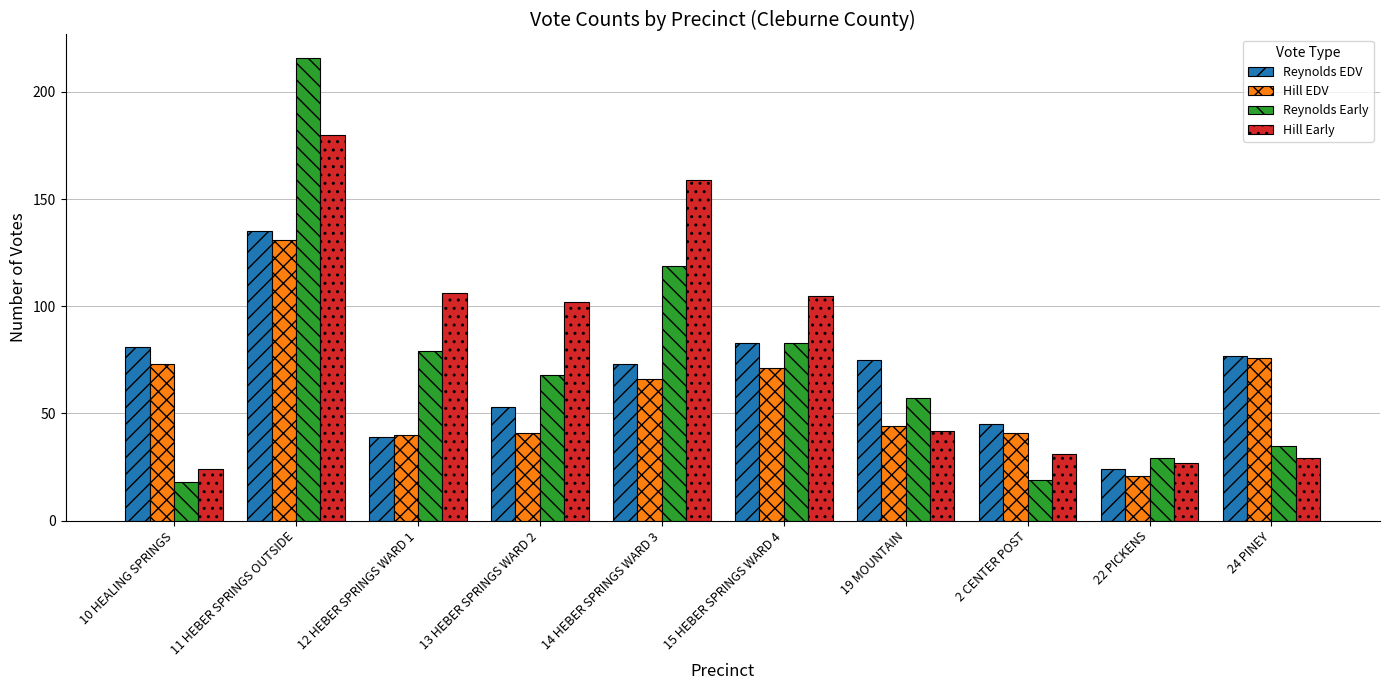

What is the highest value of the Reynolds EDV series?

135